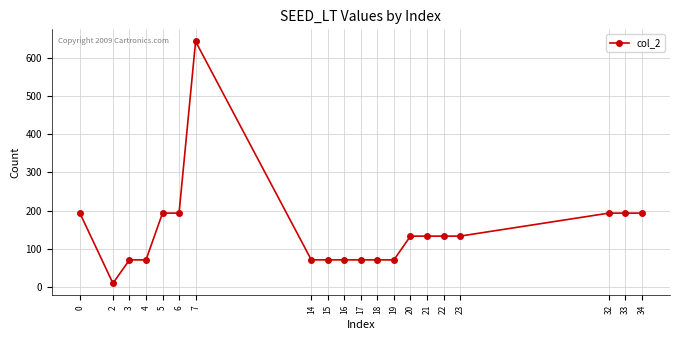

How many lines are shown in the chart?

1